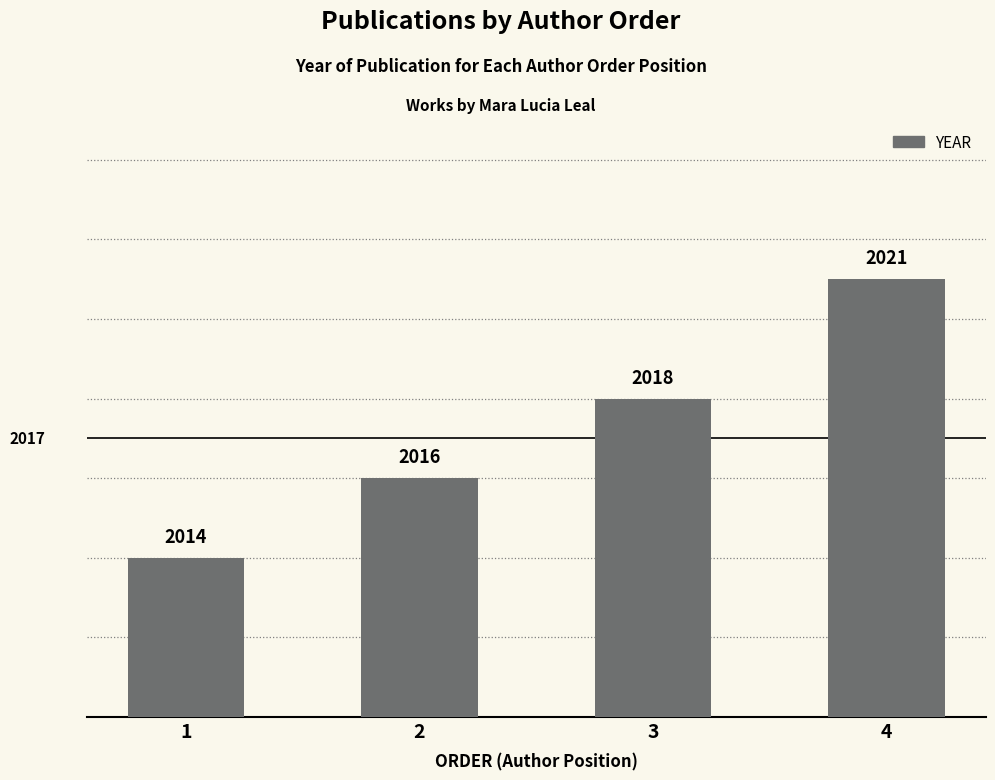

What is the value of the 1st bar from the left?

2014